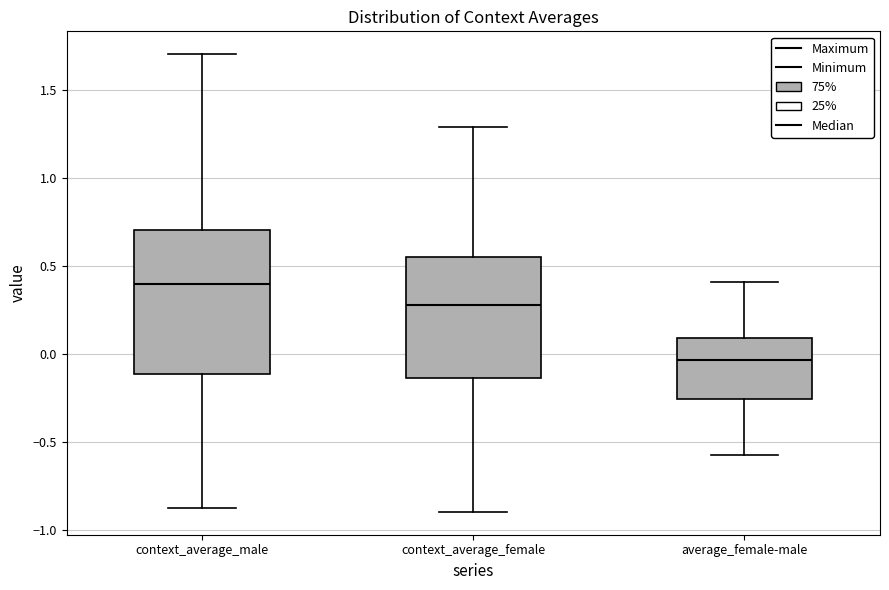

Which box is the tallest, from its lower edge to its upper edge?

context_average_male